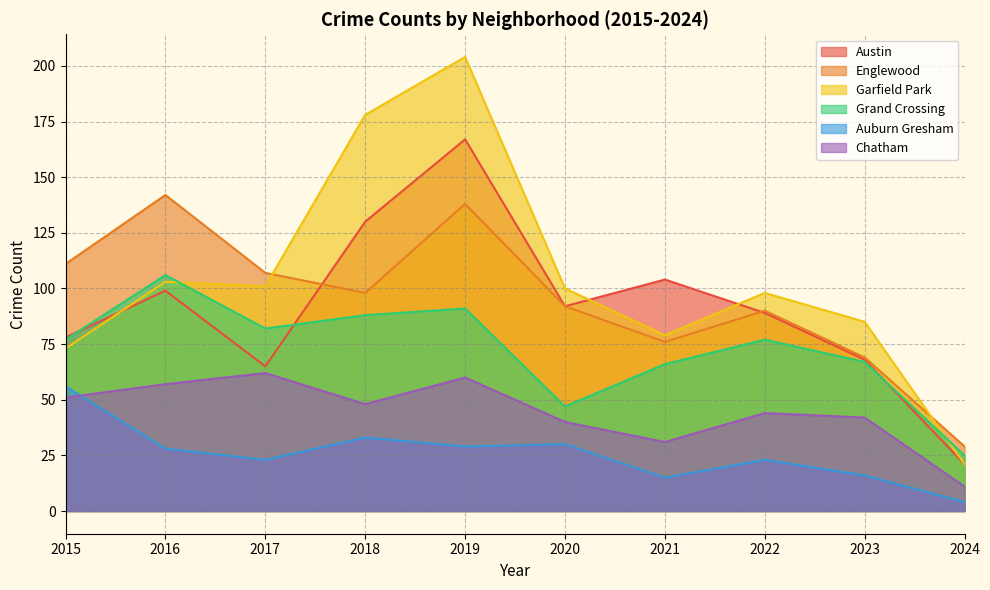

Is it true that Grand Crossing equals 43 at 2018?

False